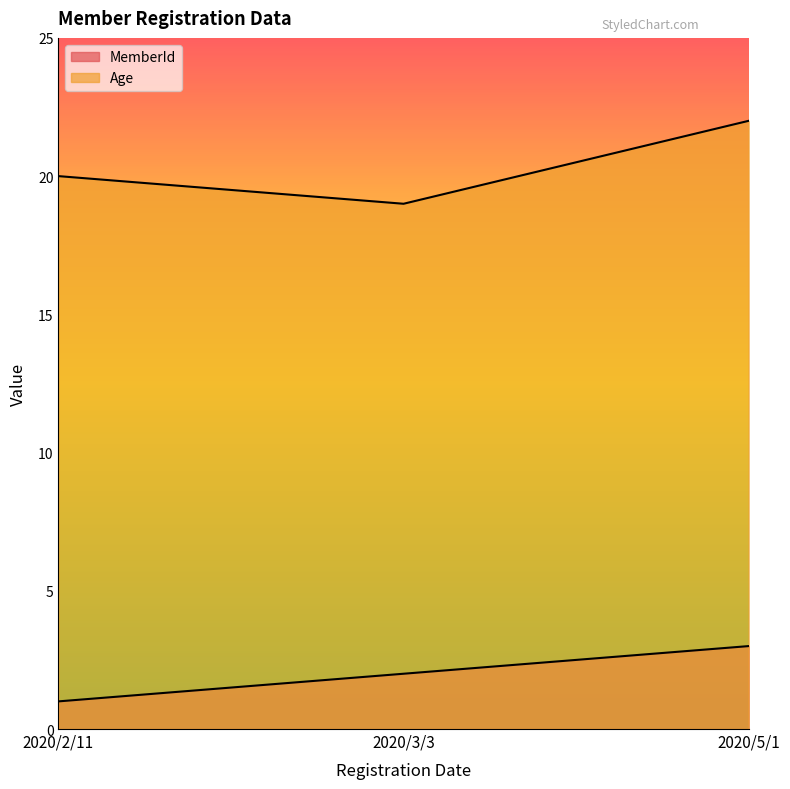

Which category has the lowest value in the Age series?

2020/3/3